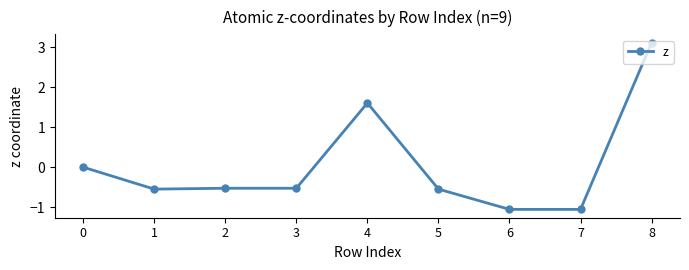

Where is the data nearest to the value 1?

4